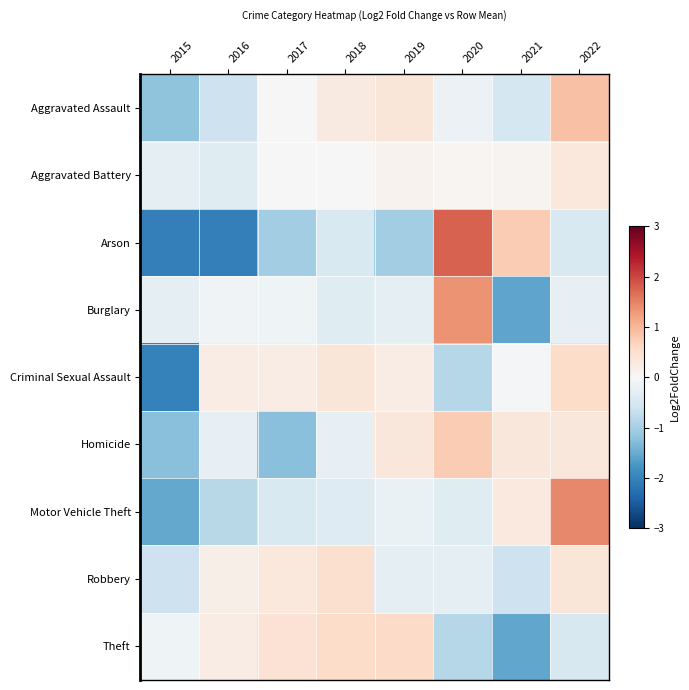

At how many categories does at least one series exceed 0?

7